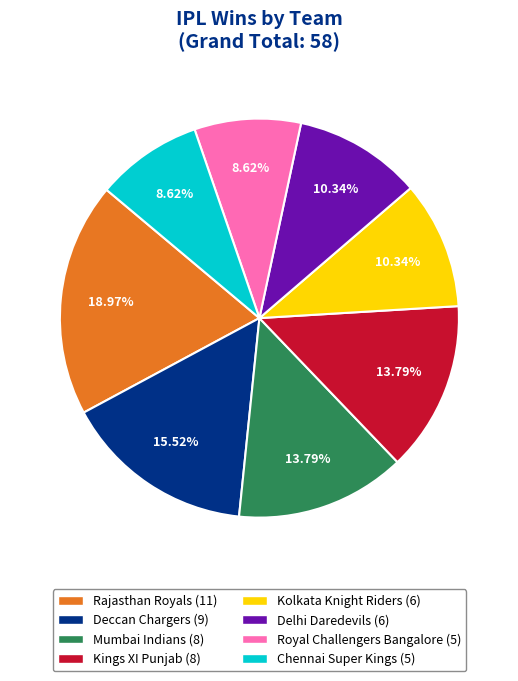

Does any single category account for the majority?

No